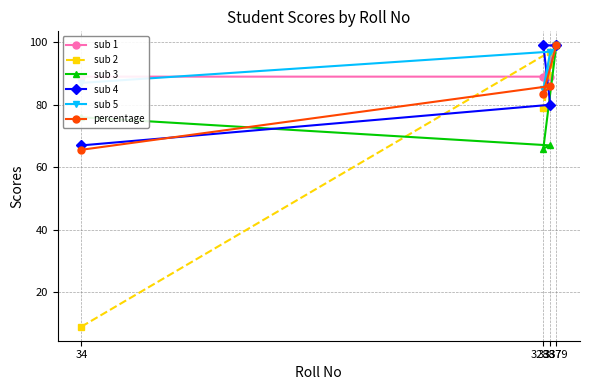

Rank the series by their maximum value, from highest to lowest.

sub 1, sub 2, sub 3, sub 4, sub 5, percentage